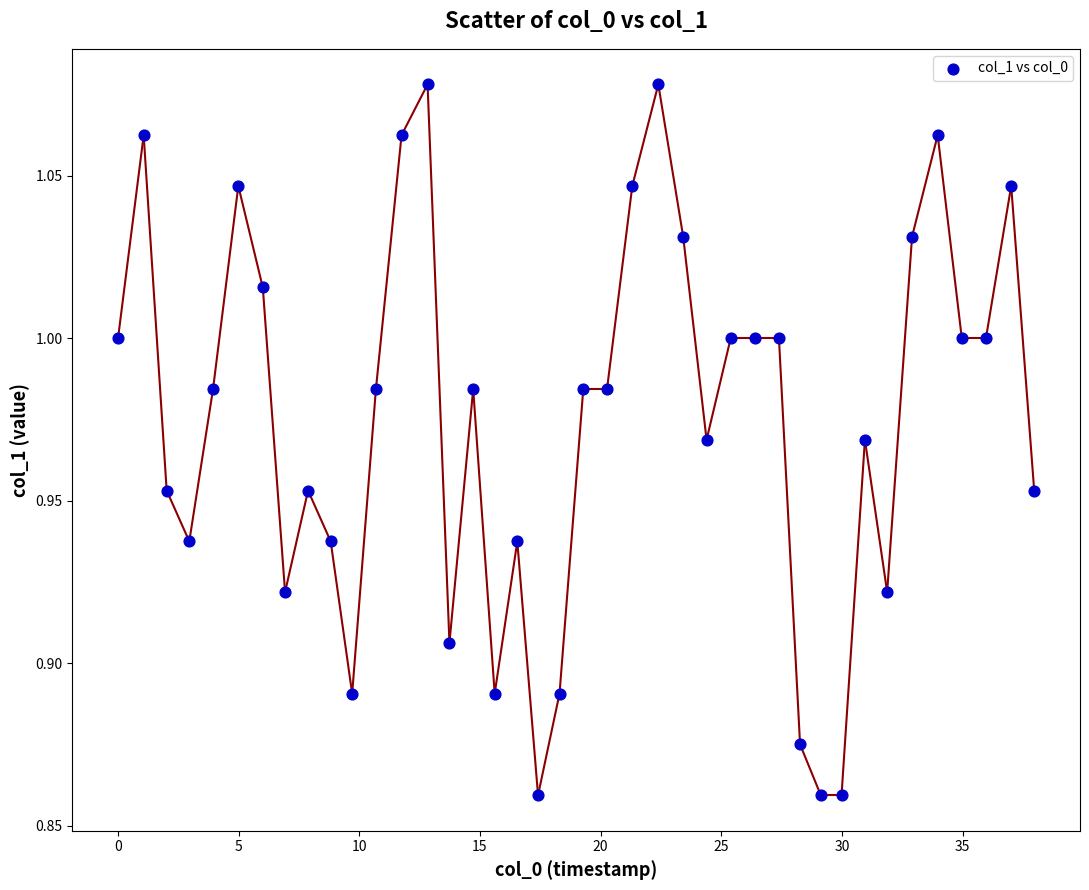

What is the range of X values (max minus min)?

38.0